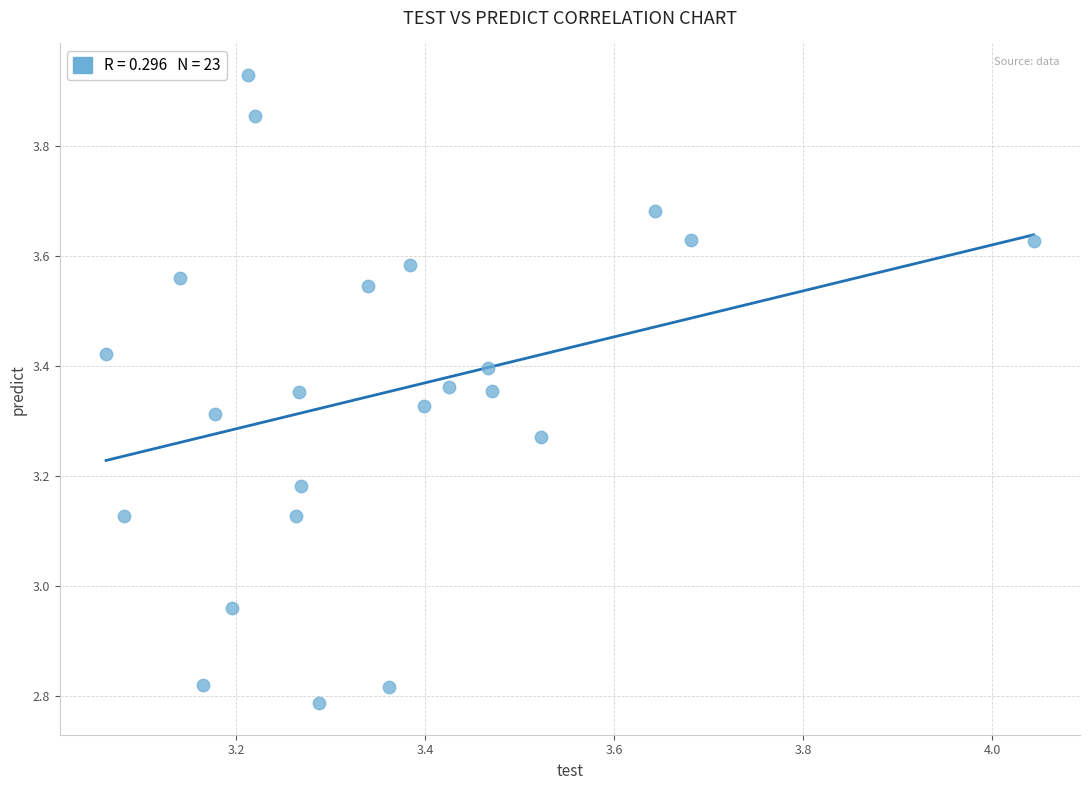

What is the range of Y values (max minus min)?

1.1